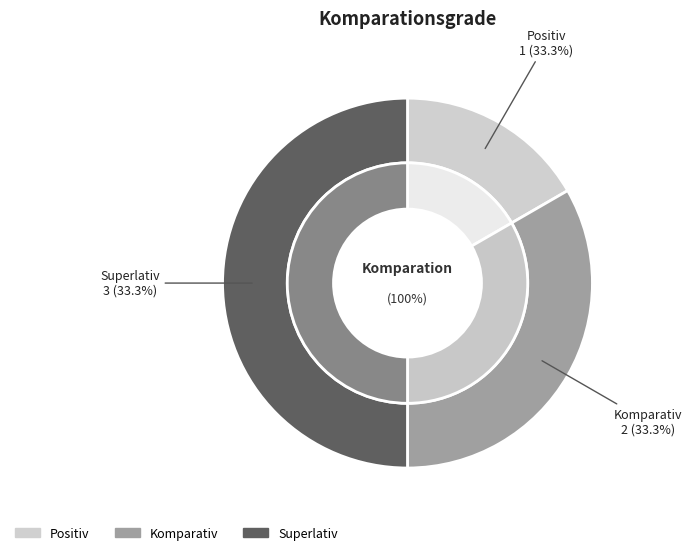

What is the change in value from Positiv to Superlativ?

+2